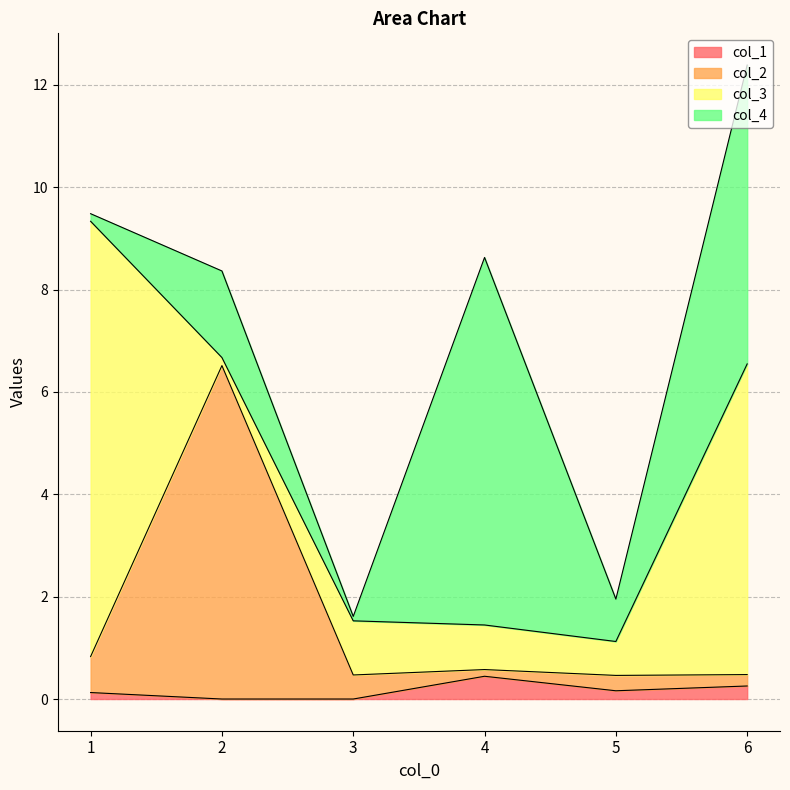

True or false: col_2 has more than 2 interior local peaks.

False